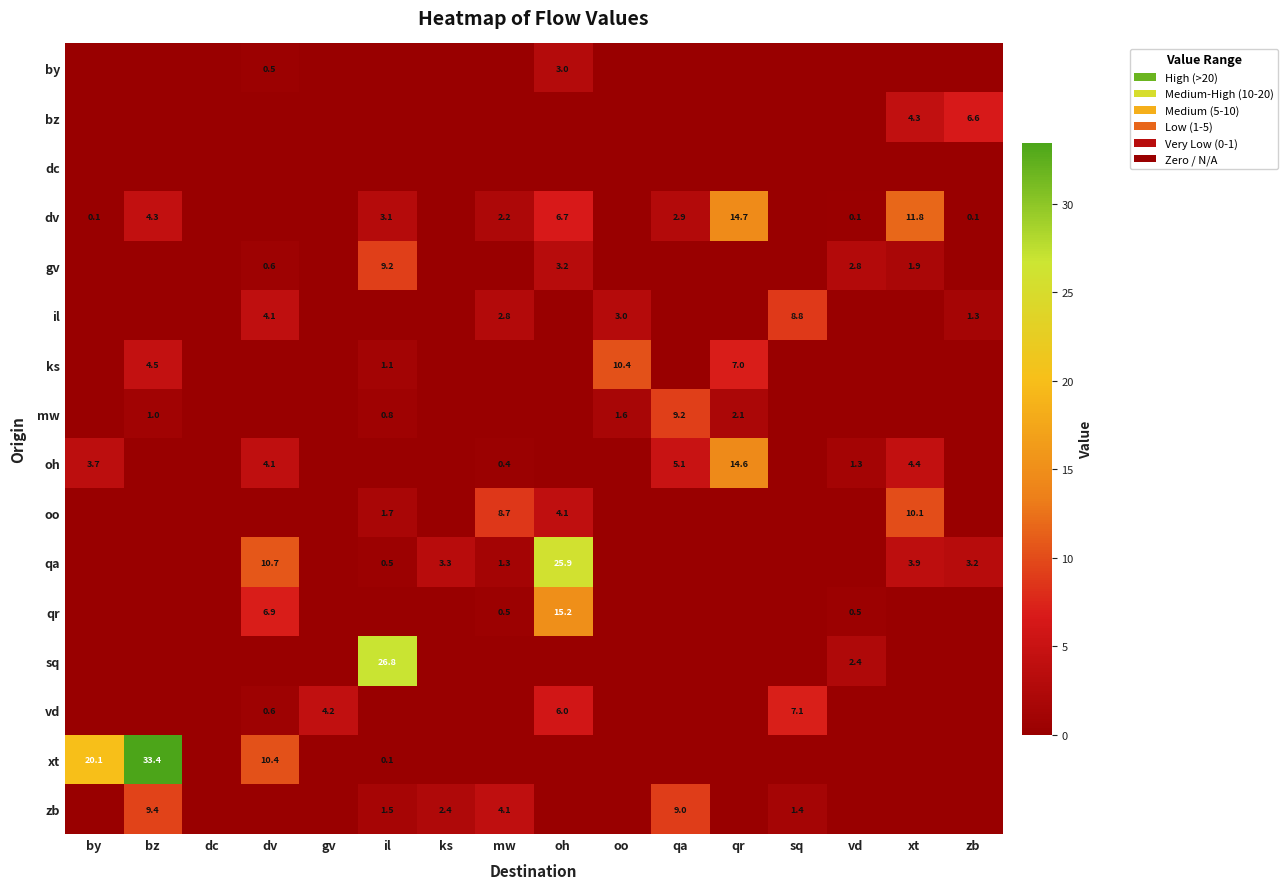

Between vd and gv, which is larger?

vd